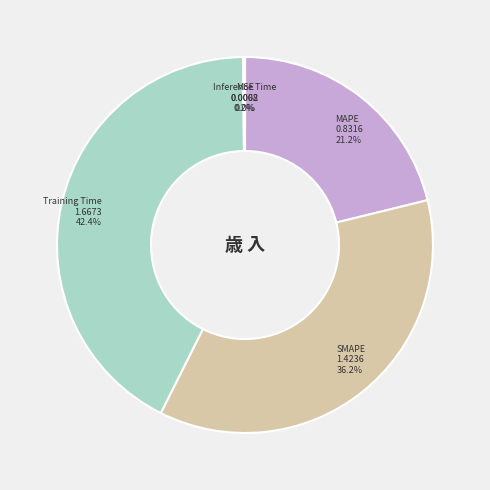

Is it true that MAPE is 21% of the pie?

True